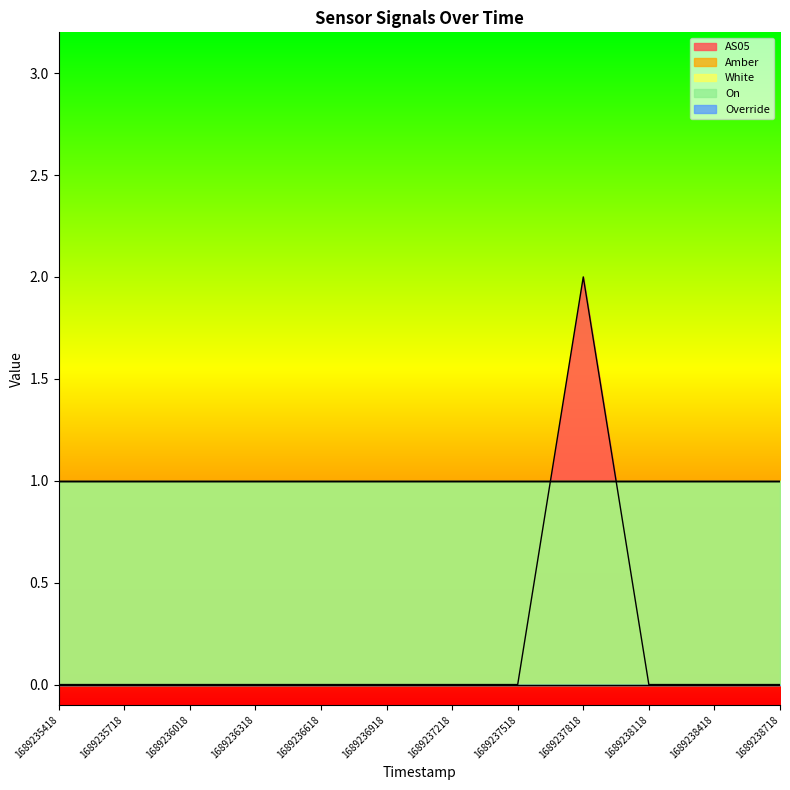

What is the approximate value of White at 1689236618?

1